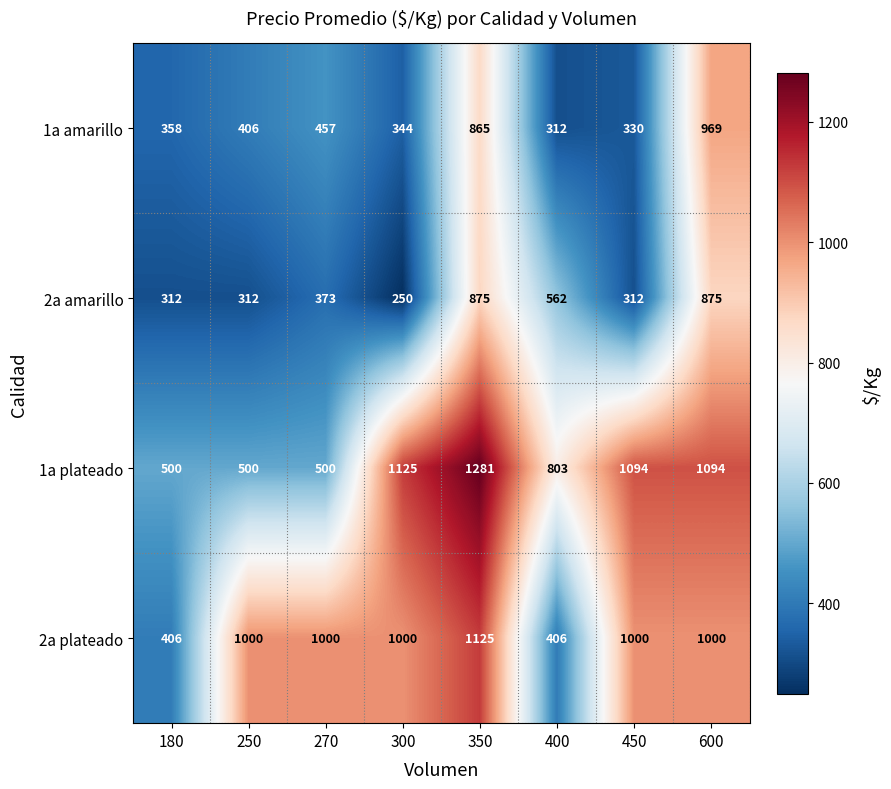

At 250, list the series in order from largest to smallest.

2a plateado, 1a plateado, 1a amarillo, 2a amarillo